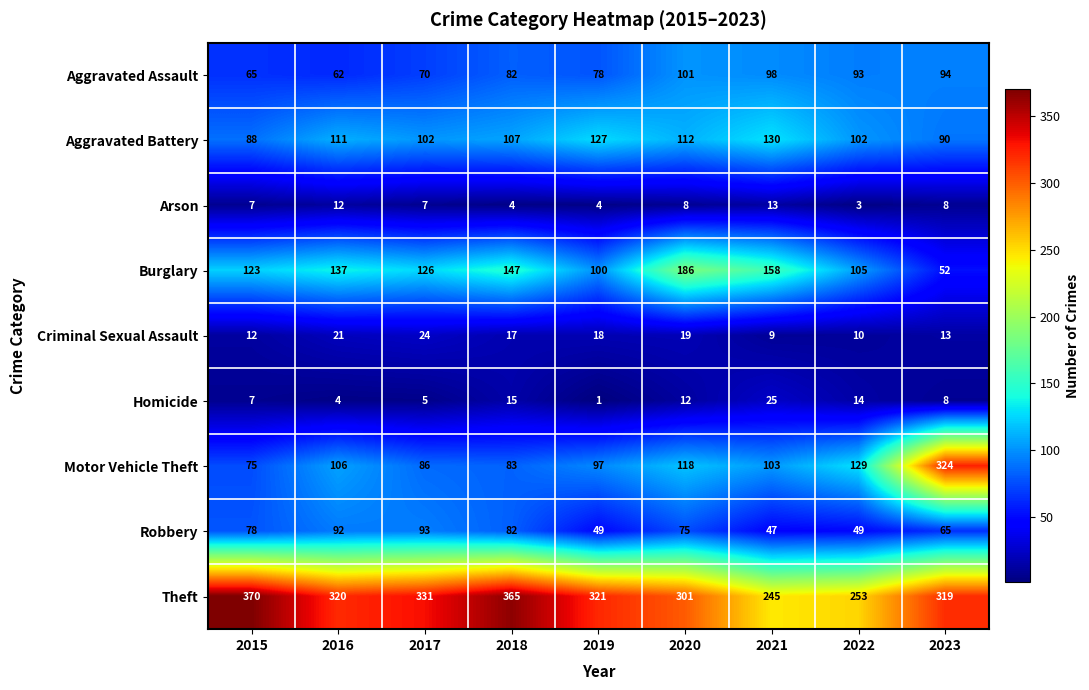

Rank the series by their maximum value, from highest to lowest.

Theft, Motor Vehicle Theft, Burglary, Aggravated Battery, Aggravated Assault, Robbery, Homicide, Criminal Sexual Assault, Arson